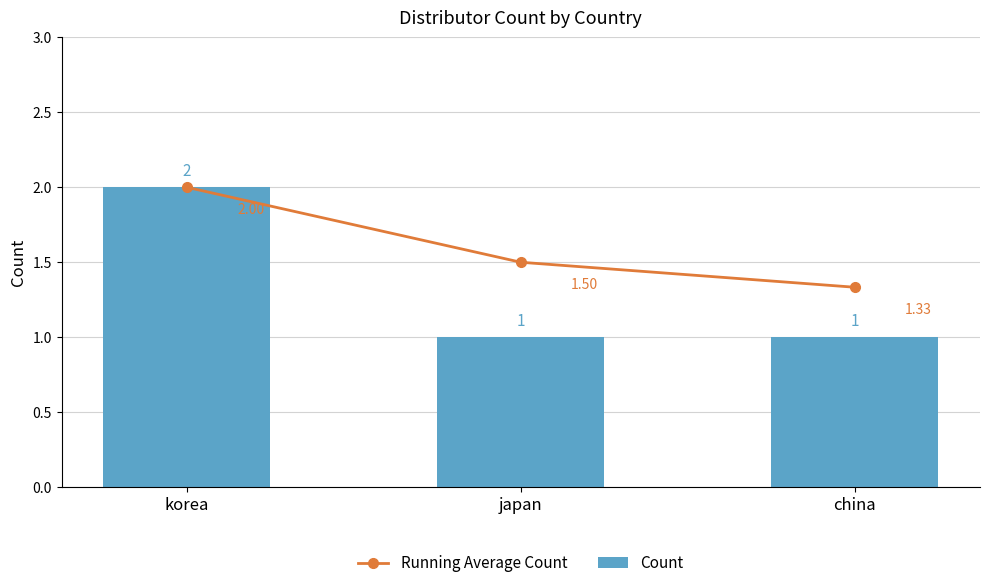

What is the sum of the Count values at korea and japan?

3